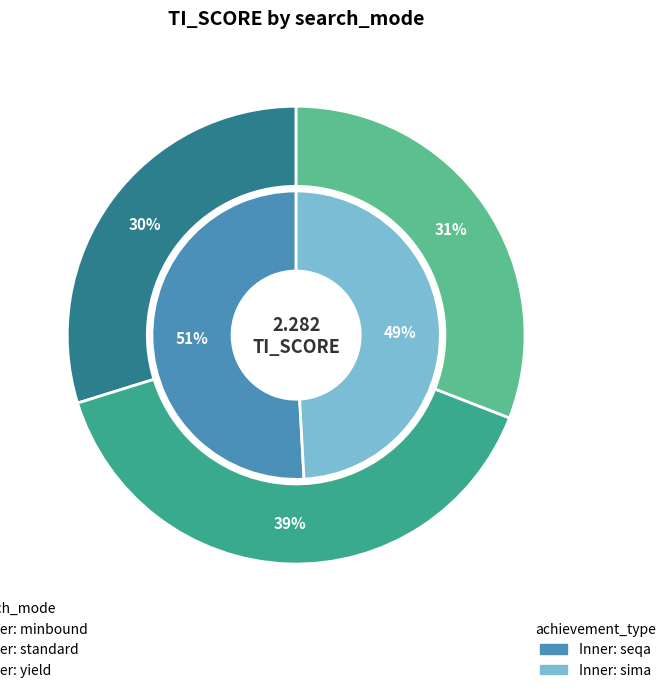

Which category has the biggest portion of the pie?

standard